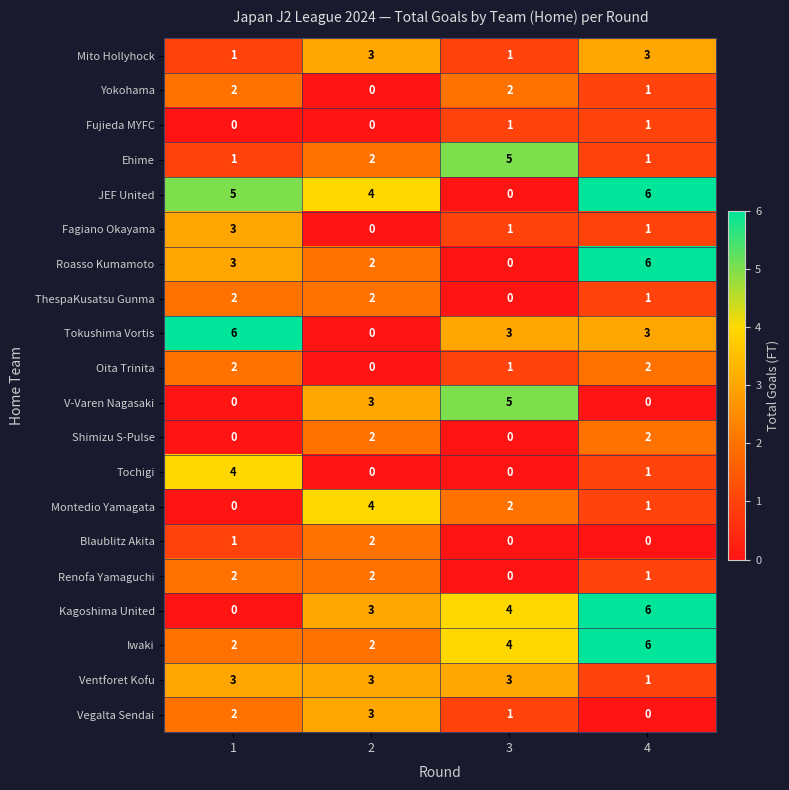

What is the difference between the highest and lowest values at 3?

5